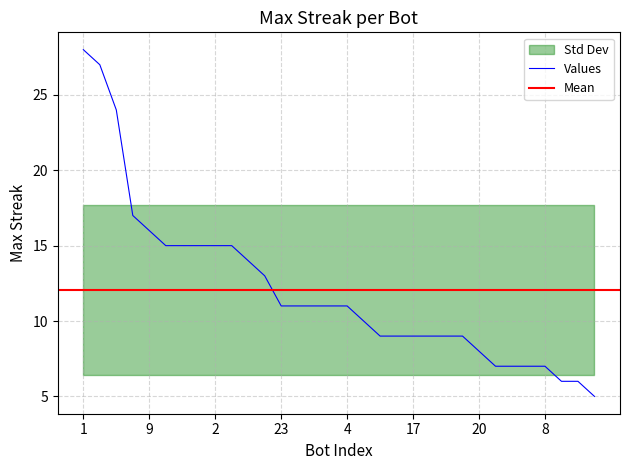

At which label does the data first exceed 11?

1